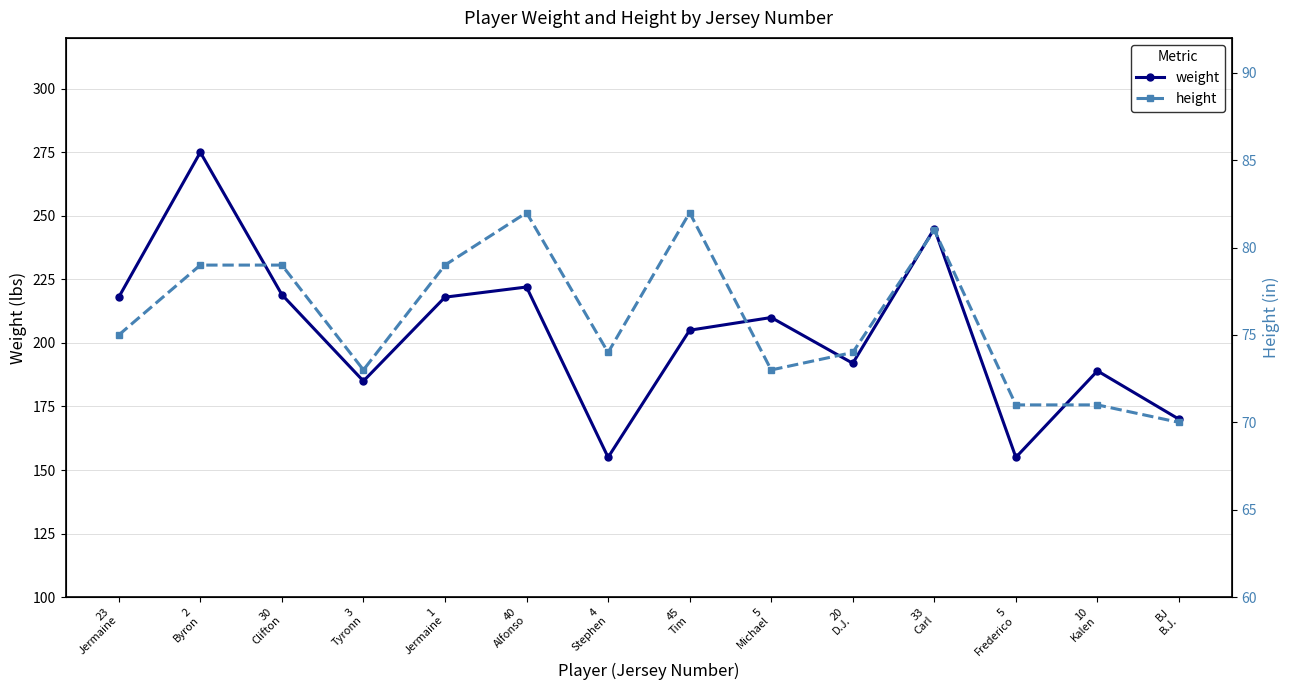

What is the minimum value for height?

70